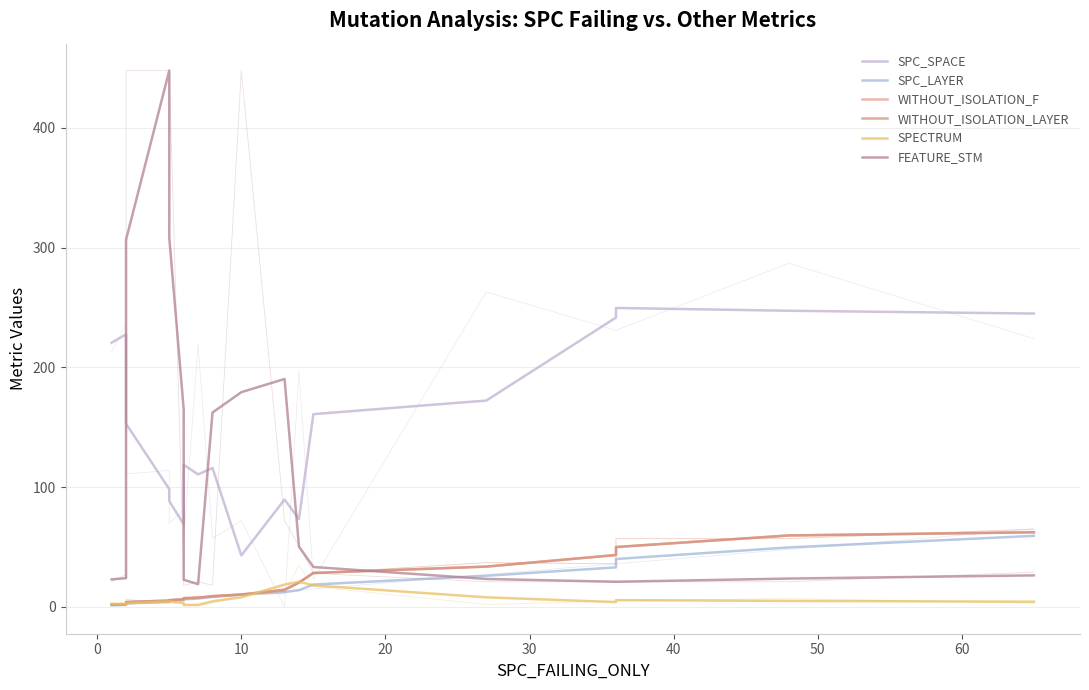

How many values in the WITHOUT_ISOLATION_LAYER series exceed 9?

9